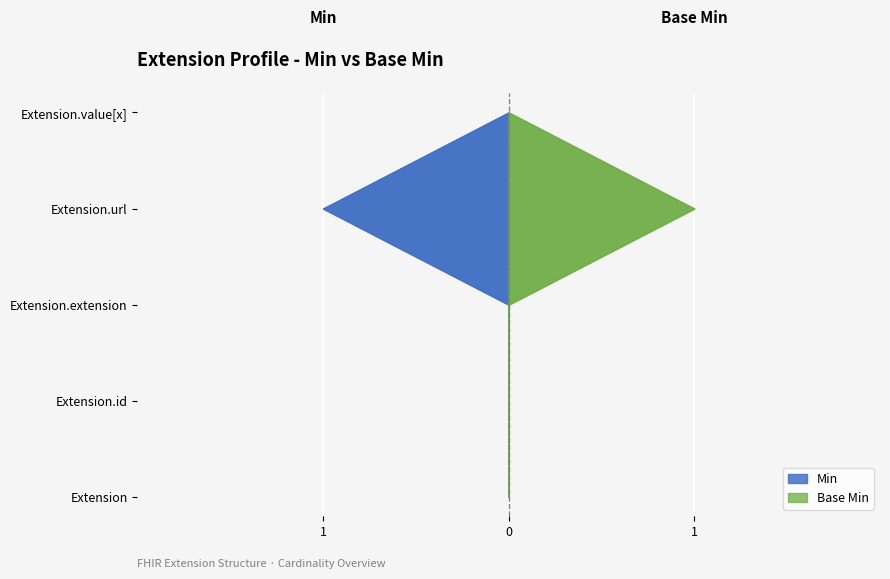

Reading left to right, extract all data points from this chart.

Min: 0	0	0	1	0
Base Min: 0	0	0	1	0